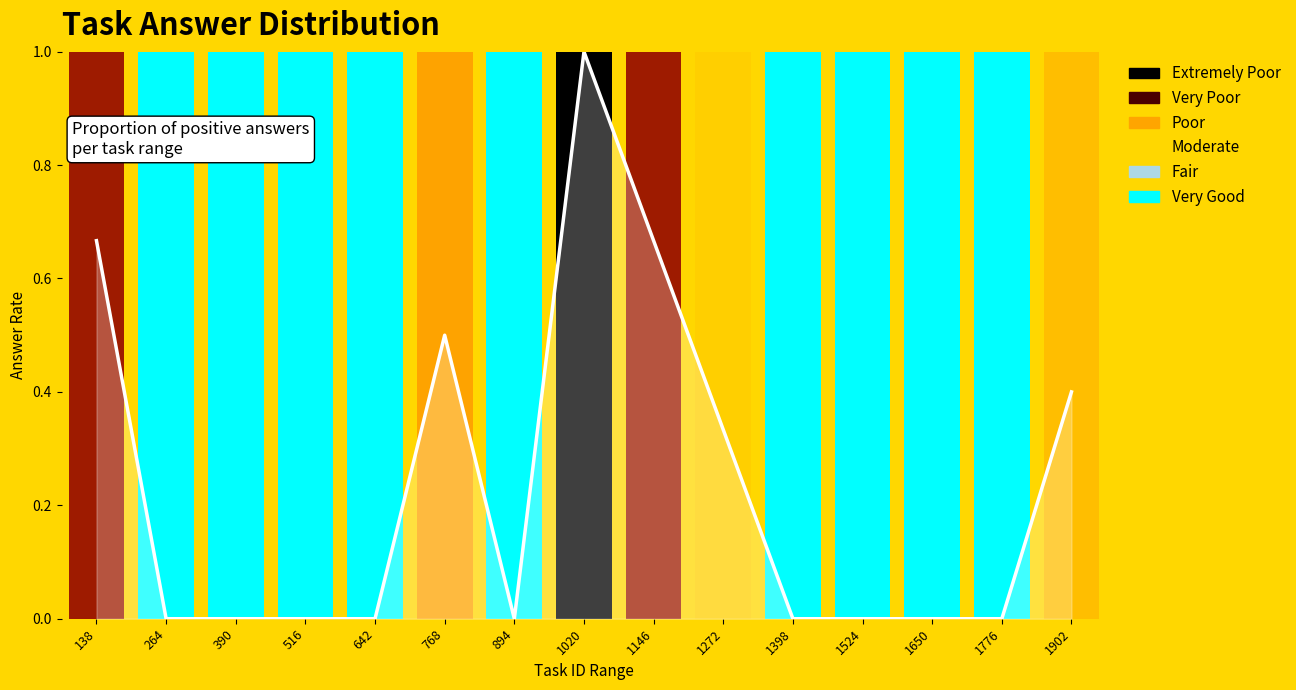

At which label is the value closest to 0?

264